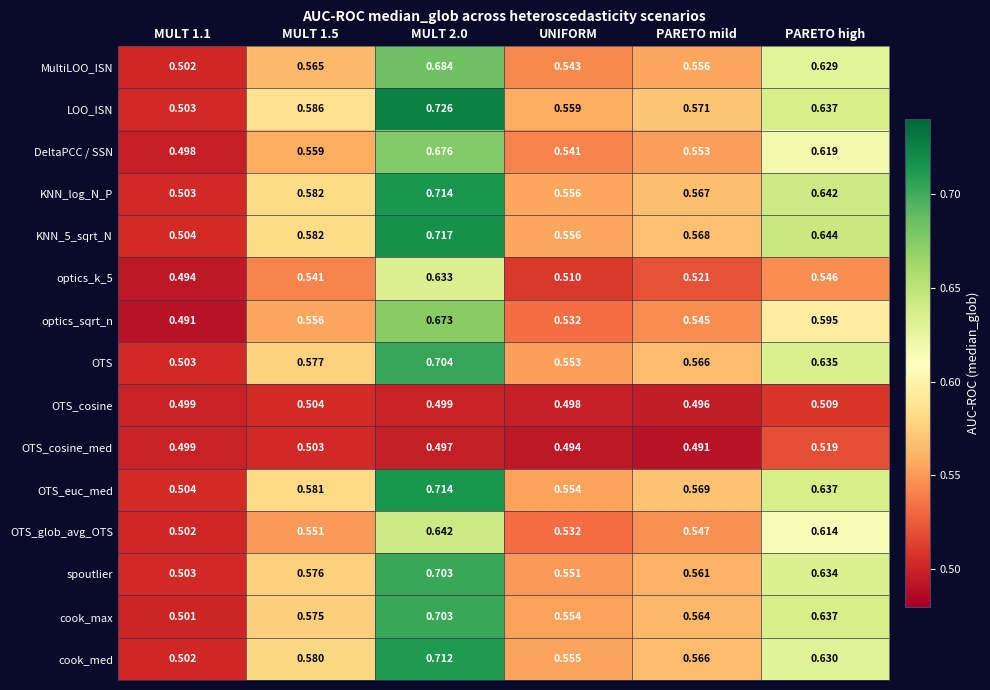

Which series has the widest spread of values?

LOO_ISN